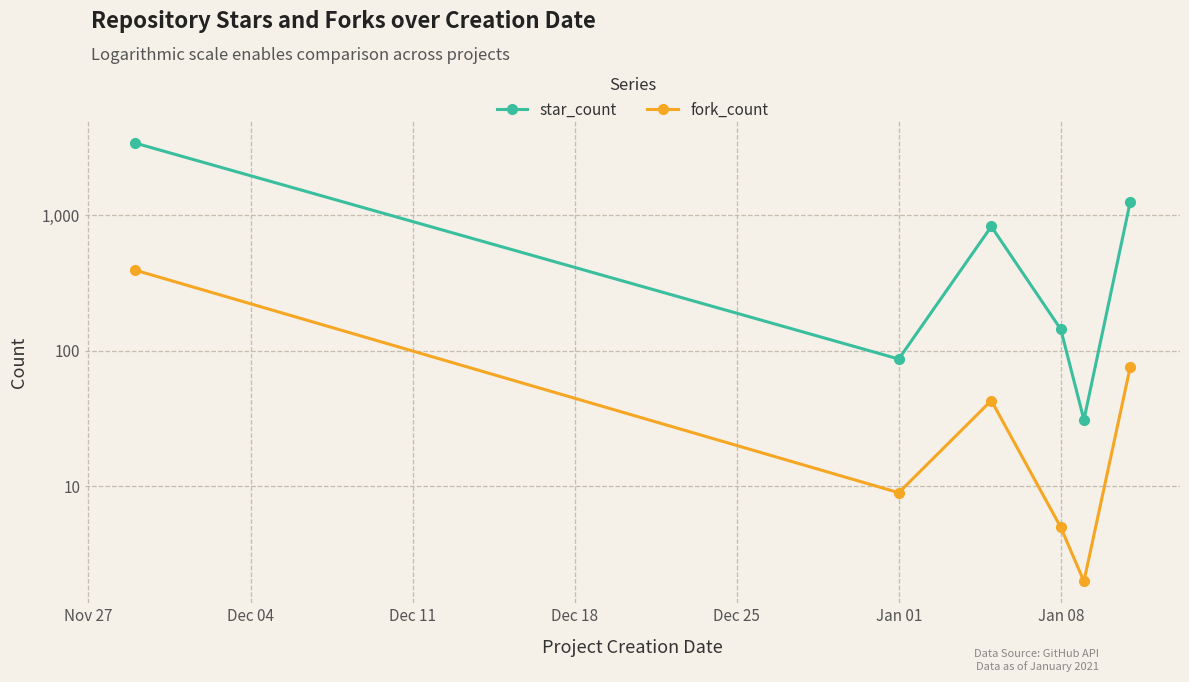

Between Dec 11 and Nov 27, which is larger?

Nov 27